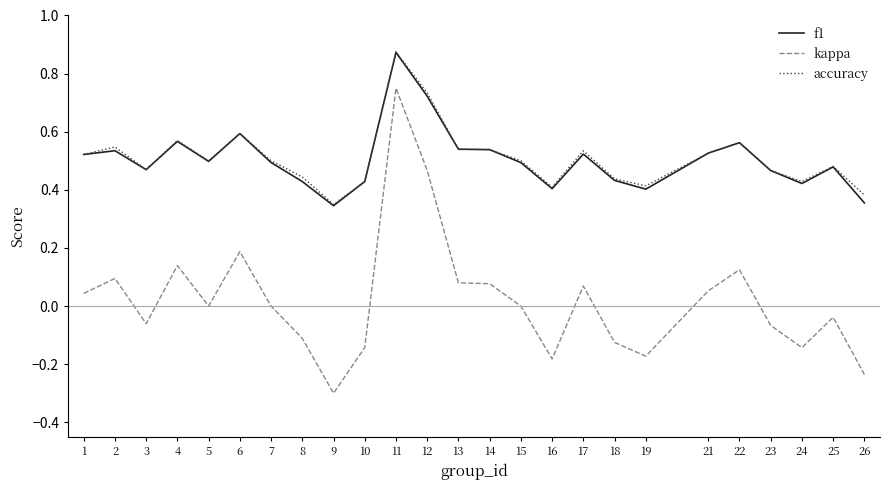

How many lines are shown in the chart?

3